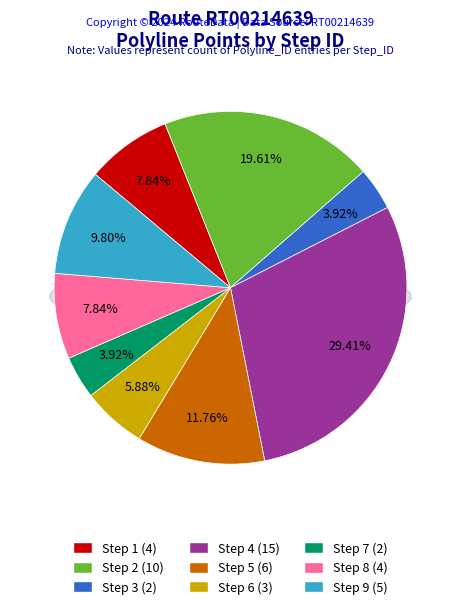

Does Step 3 represent more than half of the total?

No